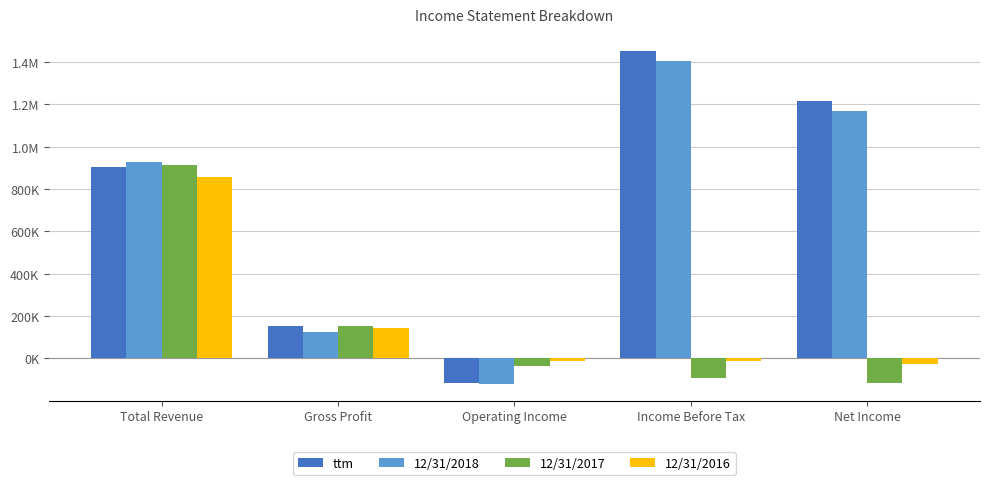

What are all the series names shown in the legend?

ttm, 12/31/2018, 12/31/2017, 12/31/2016